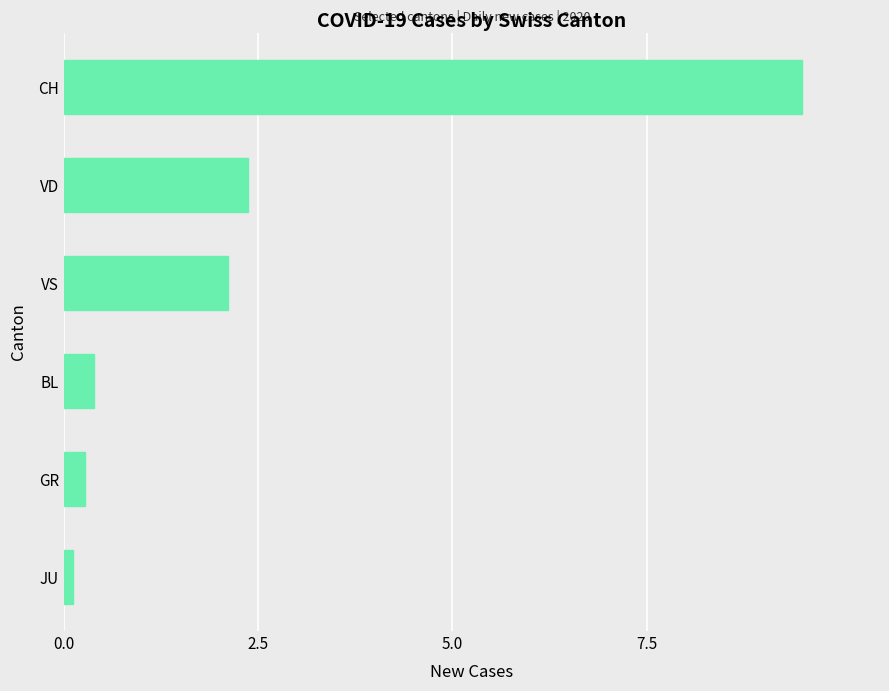

Which label corresponds to the largest value in the chart?

CH